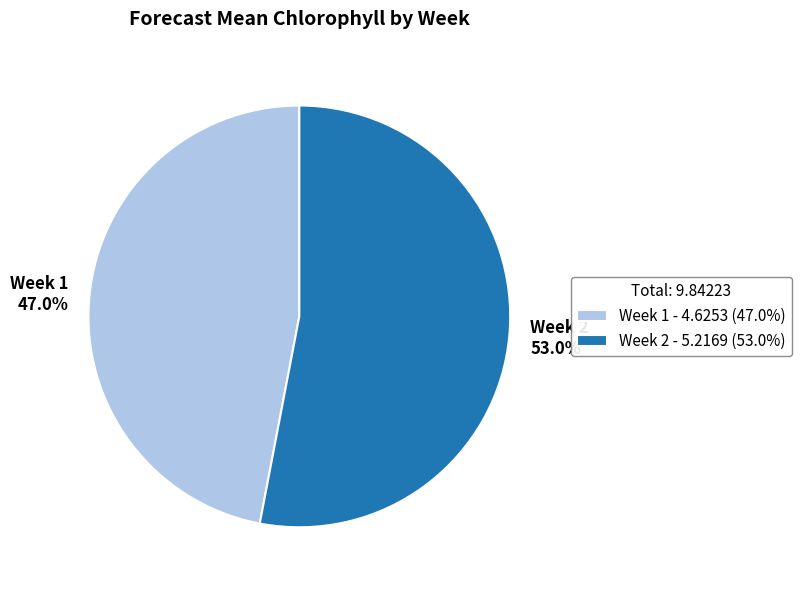

How many slices are in this pie chart?

2